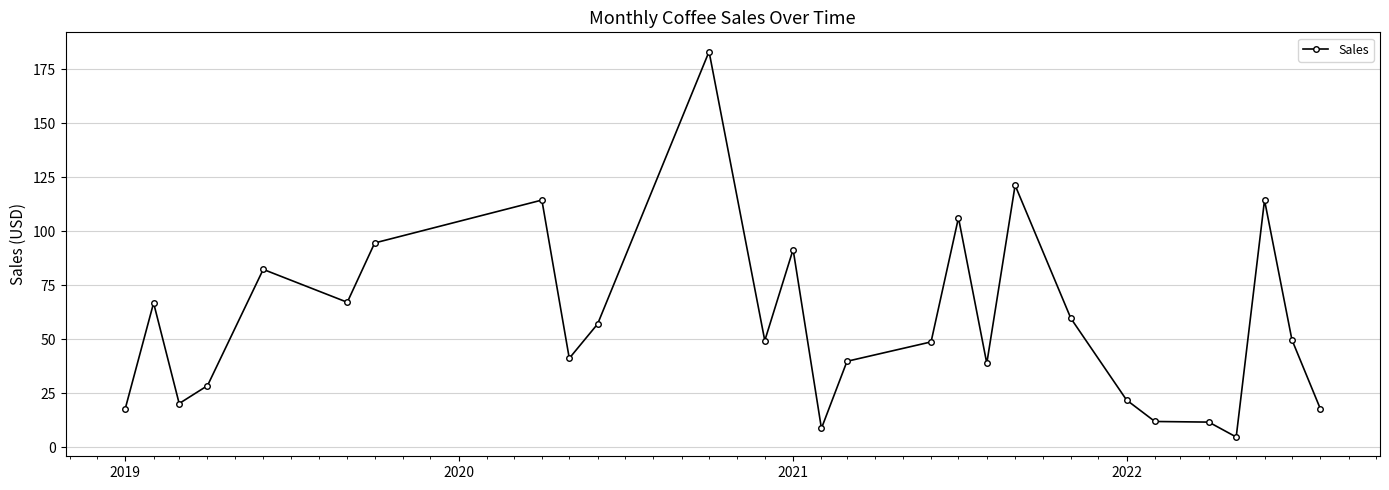

What is the value of the 13th point from the left?

91.5